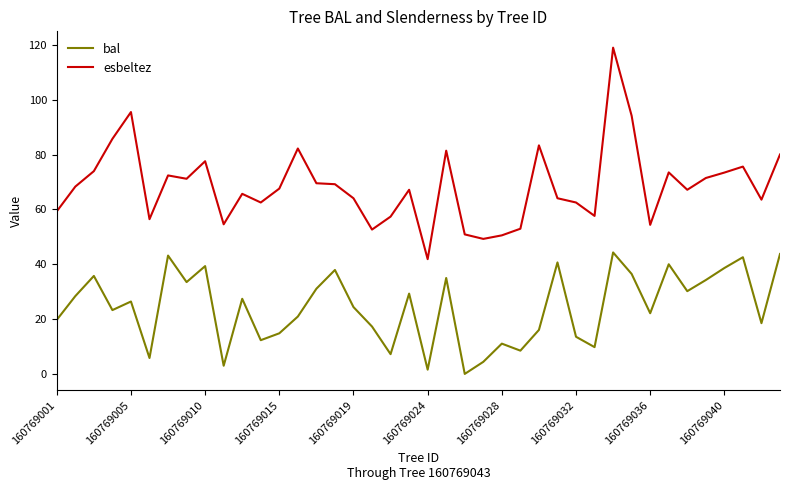

True or false: esbeltez and bal cross at least once.

False